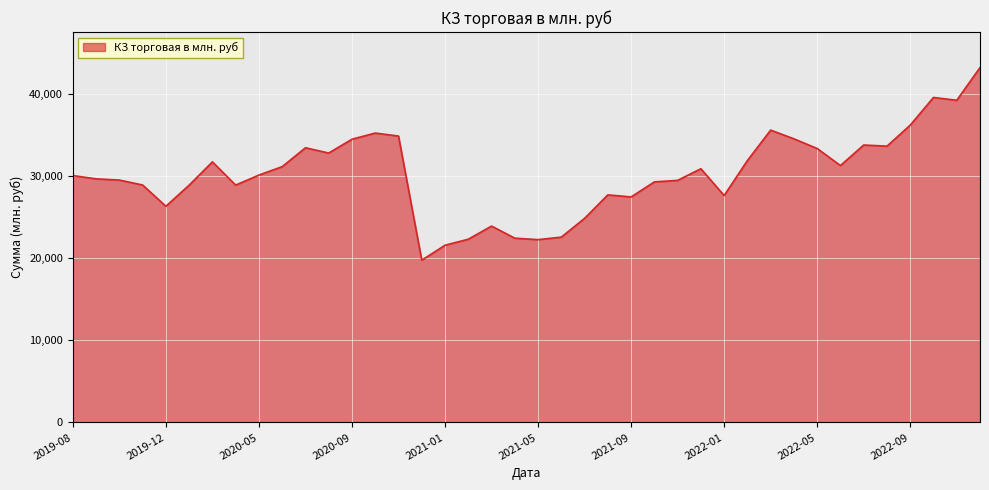

What is the average value?

30262.6